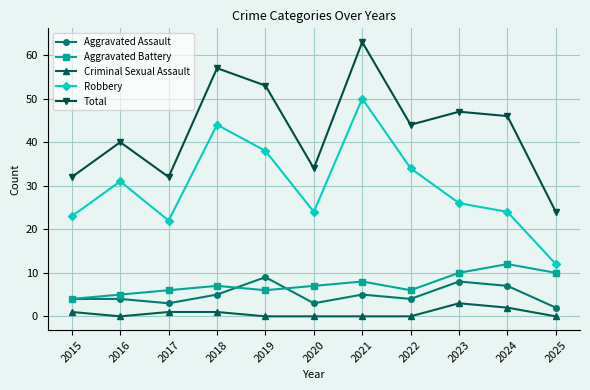

Does the chart have visible grid lines?

Yes